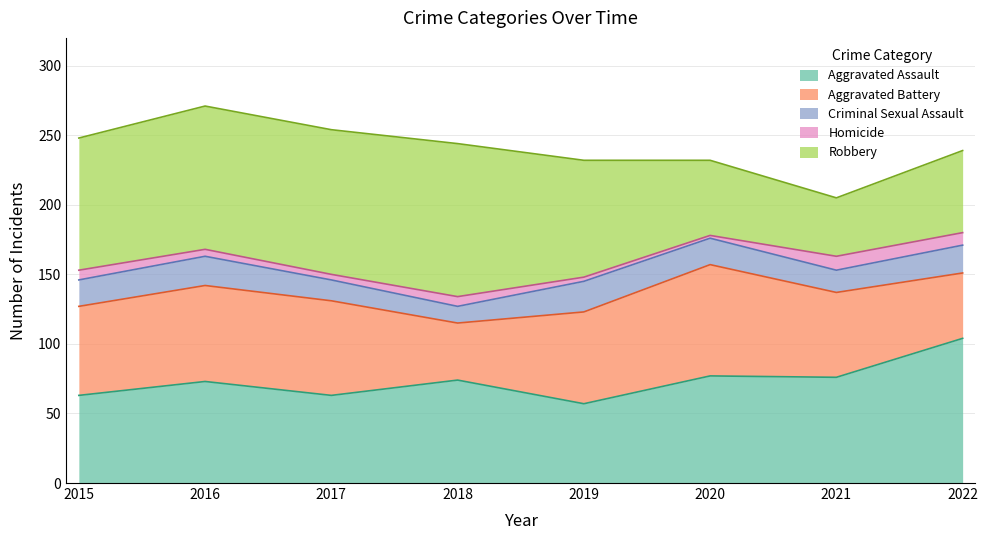

The Homicide series shows 11 at 2018. True or false?

False